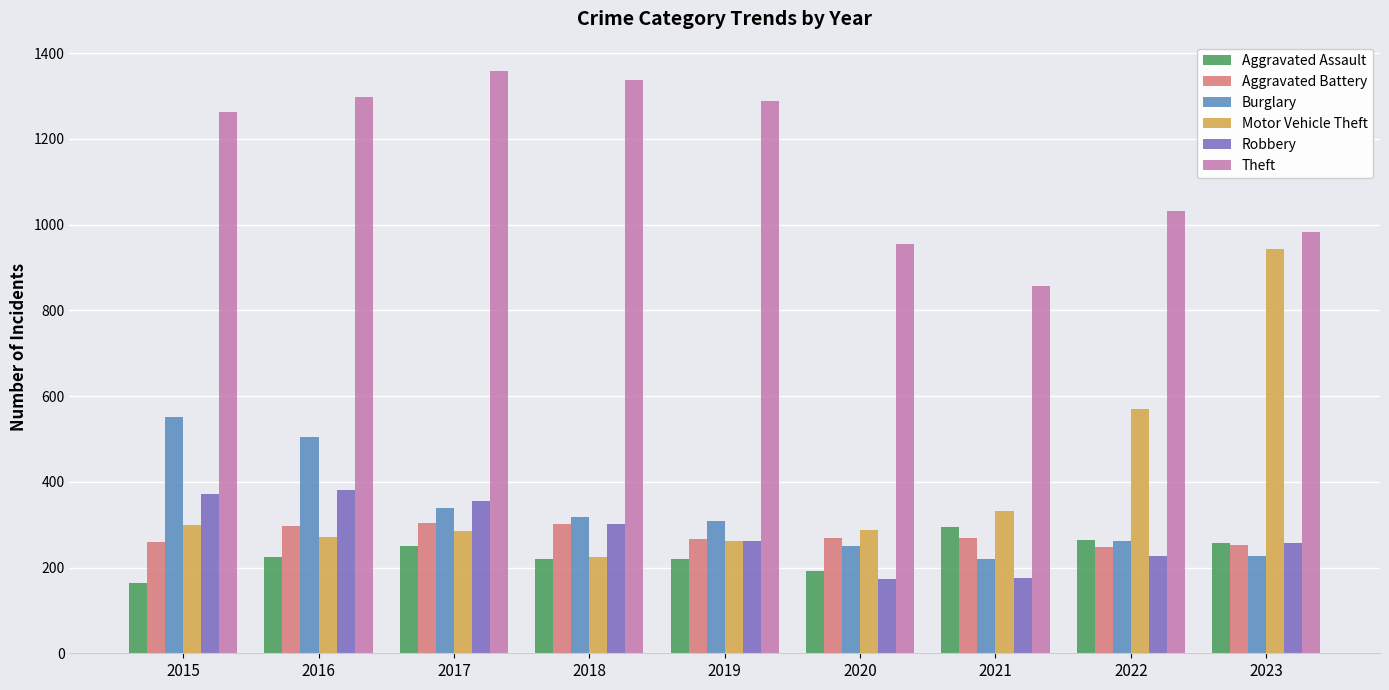

What is the highest value of the Theft series?

1359